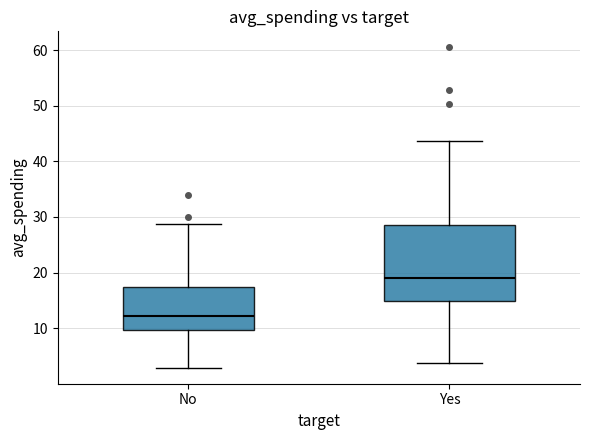

Which box is the tallest, from its lower edge to its upper edge?

Yes